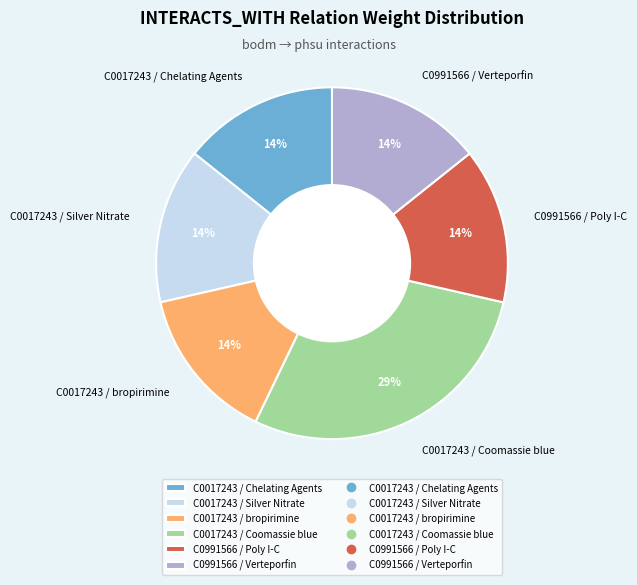

Count the number of slices in the pie.

6